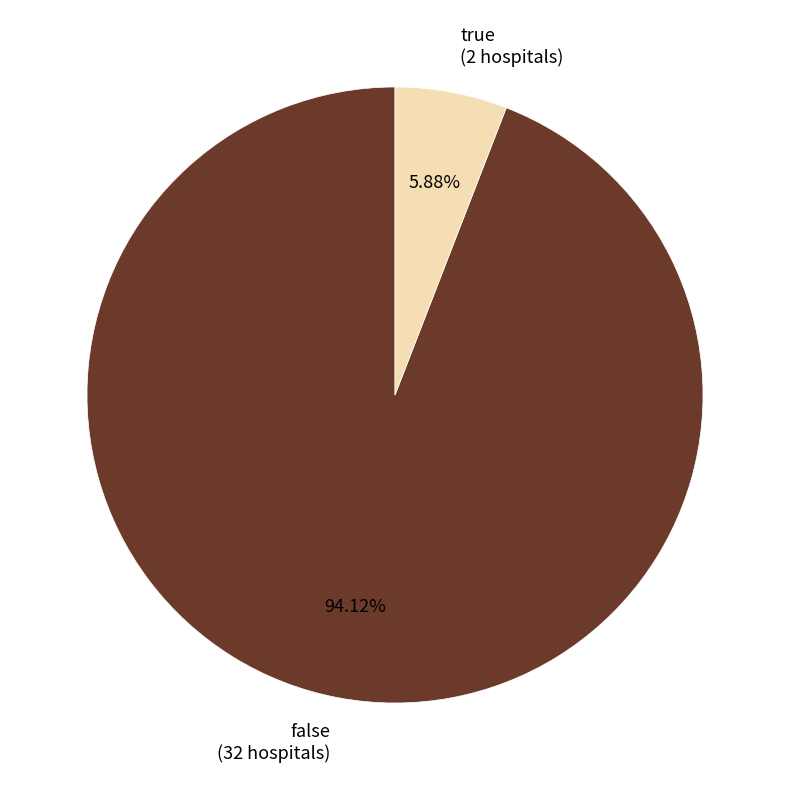

What is the ratio of the value at false to the value at true?

16.0